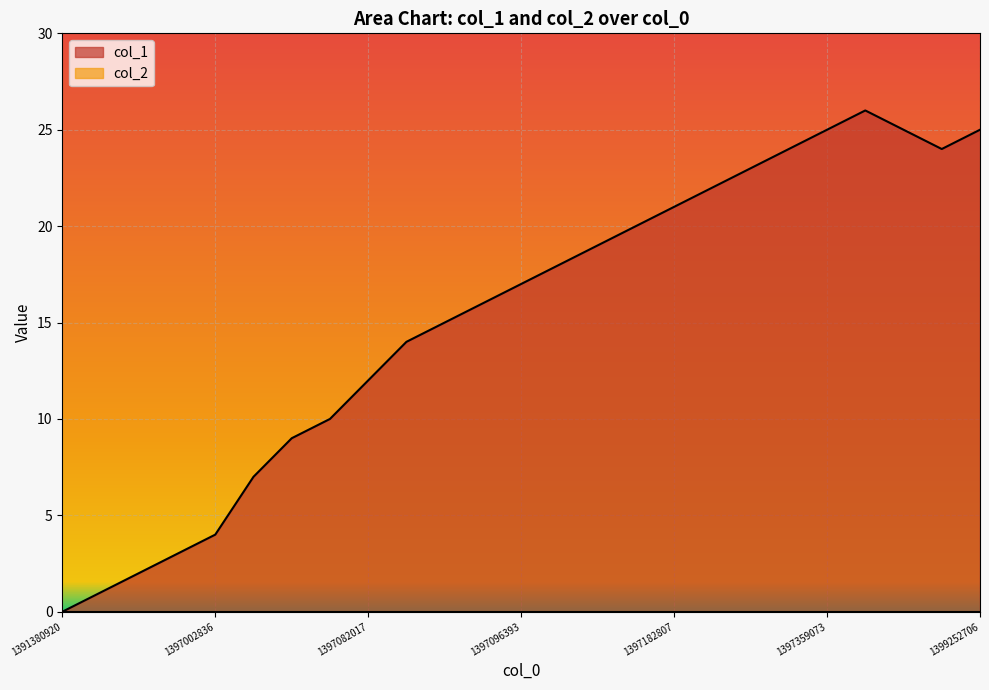

Which category has the lowest value across all series?

1391380920